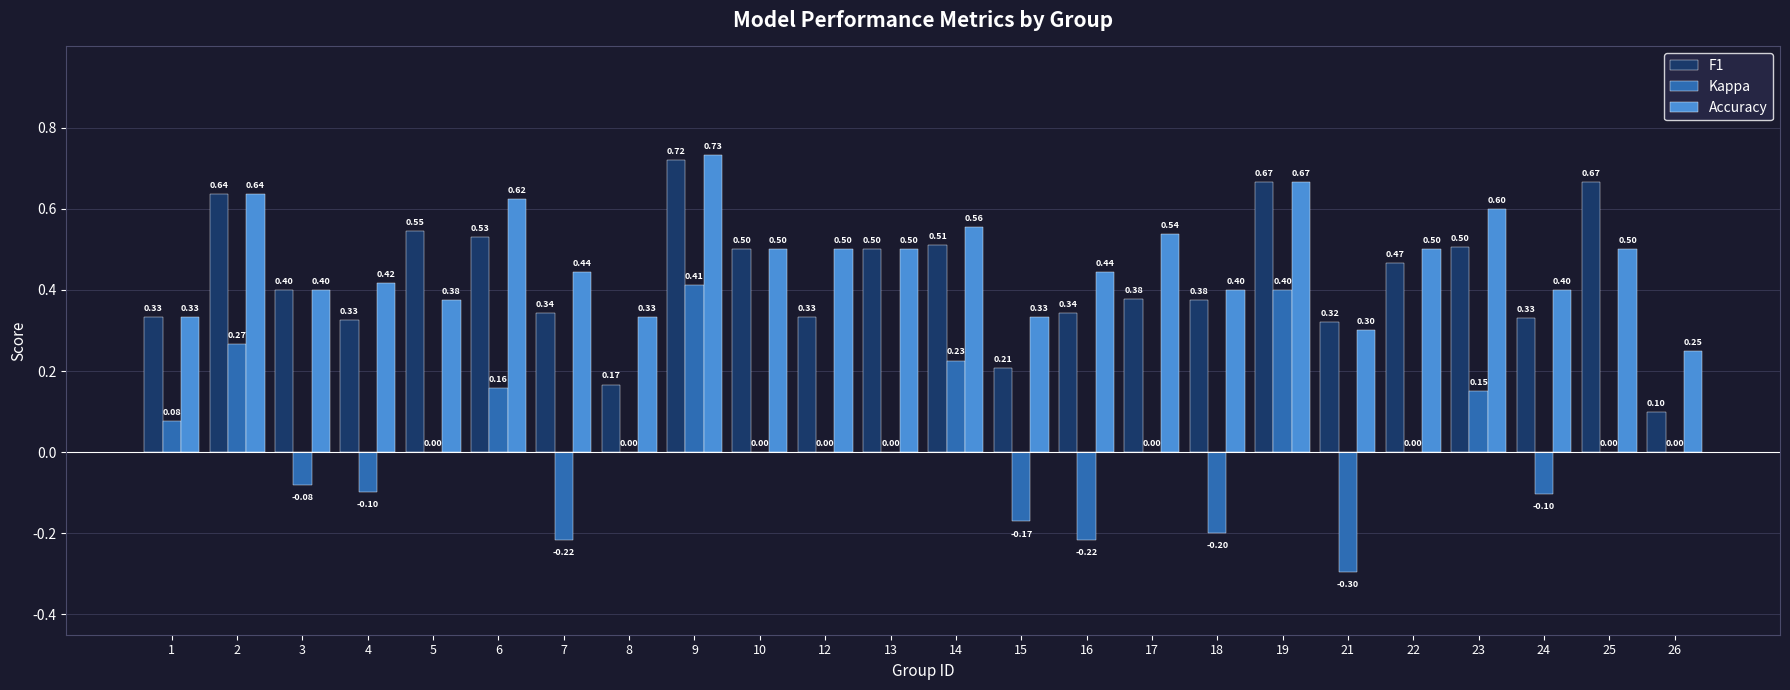

Between 7 and 19, which series saw the biggest shift?

Kappa